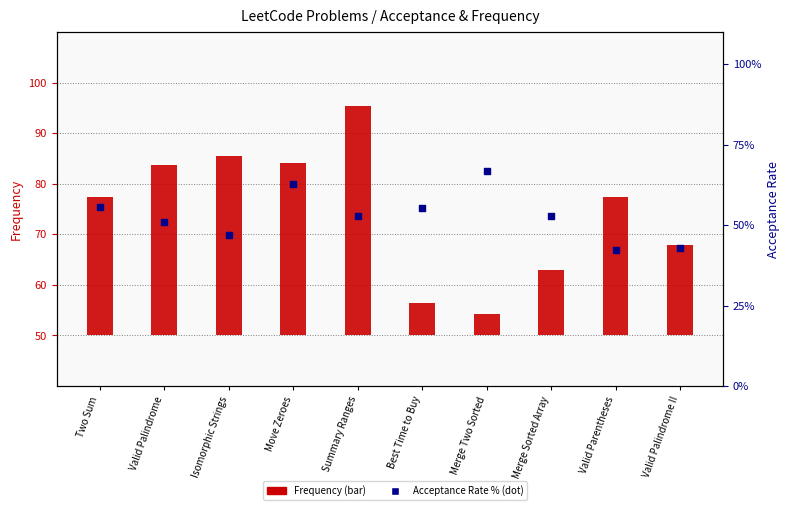

Which series has the widest spread of Y values?

Frequency